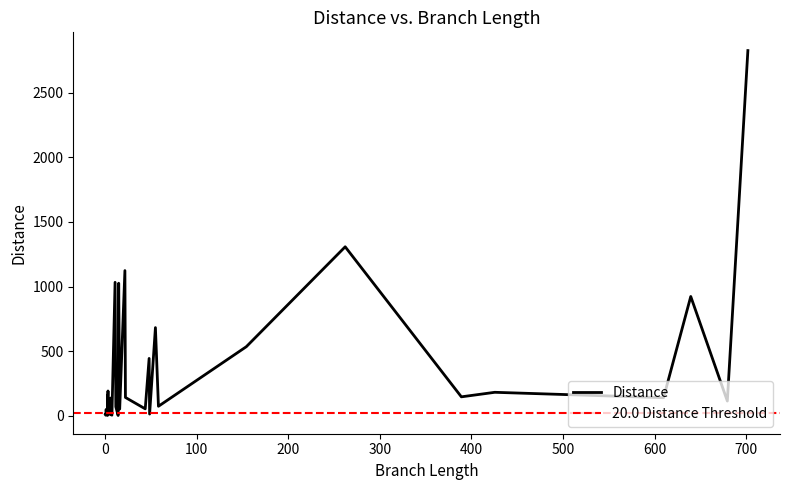

What is the sum of the distance values at 1 and 29?

172.9